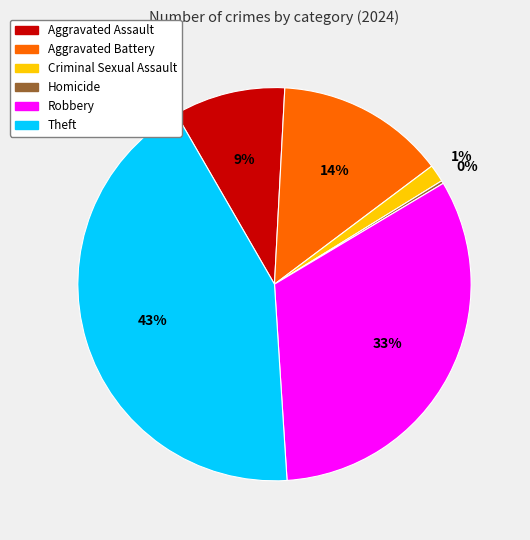

Which has a higher value, Criminal Sexual Assault or Theft?

Theft